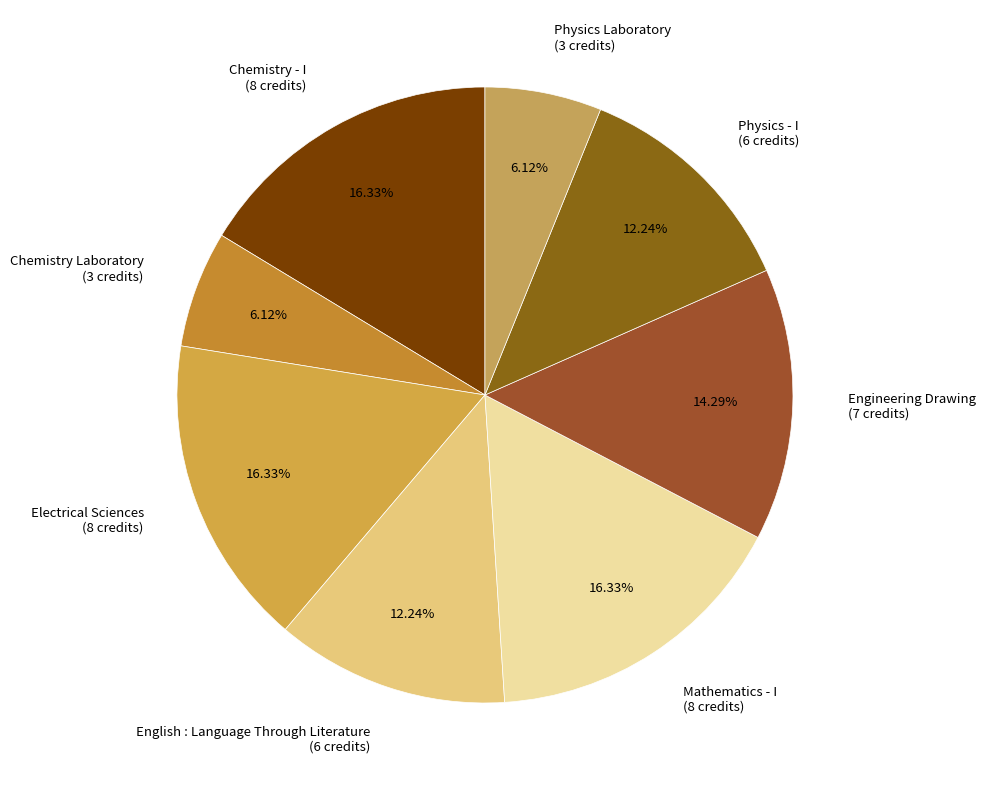

How many segments does this pie chart have?

8